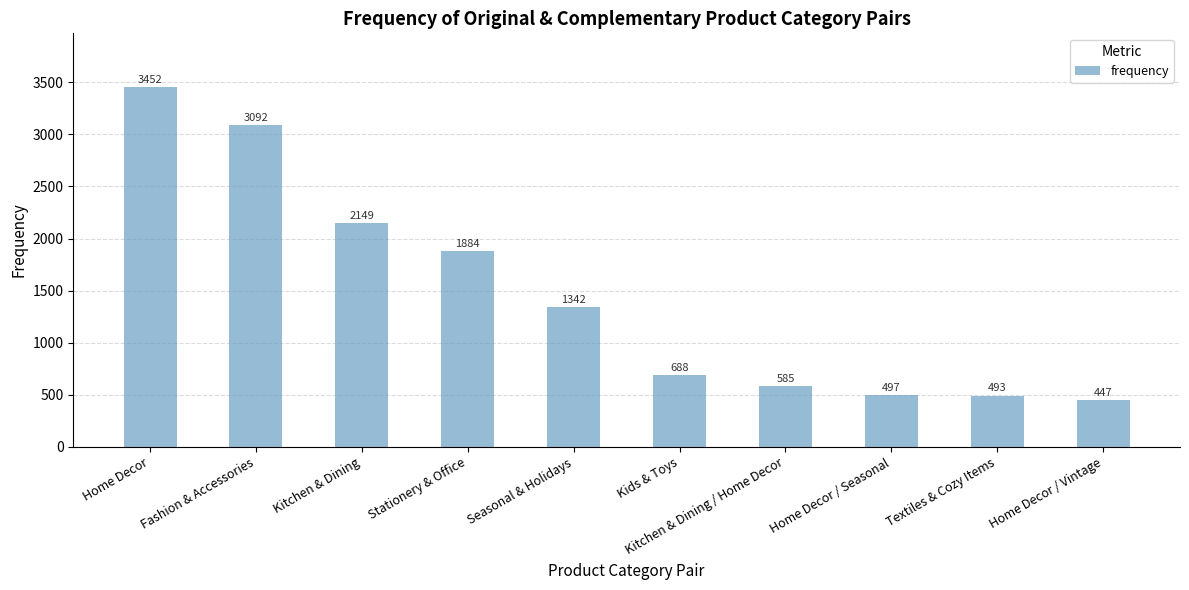

What is the average value?

1463